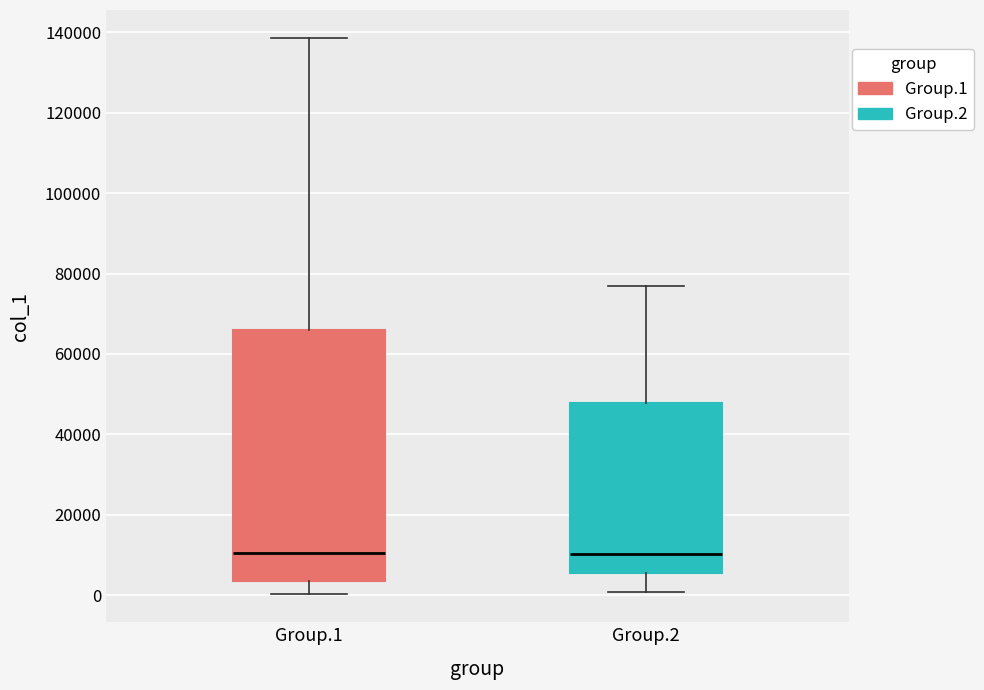

Reading left to right, transcribe this box plot: for each box, give where its median line is, the range the box spans, and where its two whiskers end, as read against the y-axis. The values are not printed on the chart, so give them approximately, as read against the axis.

Group.1: median 10000, box 4000 to 66000, whiskers 0 to 138000
Group.2: median 10000, box 6000 to 48000, whiskers 0 to 76000